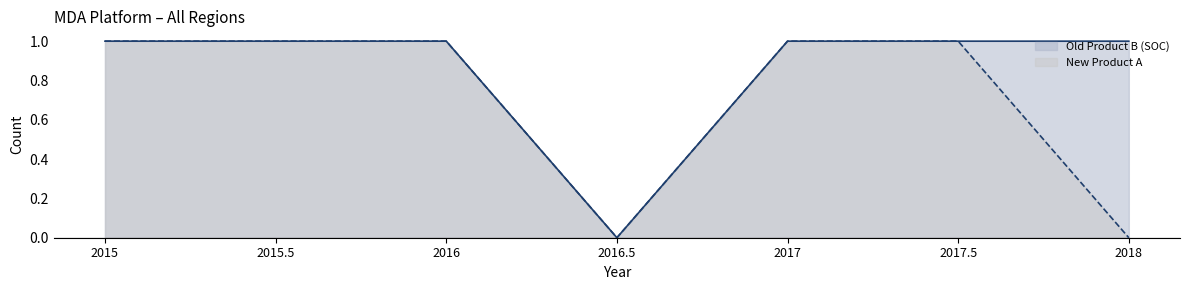

How many lines are shown in the chart?

2